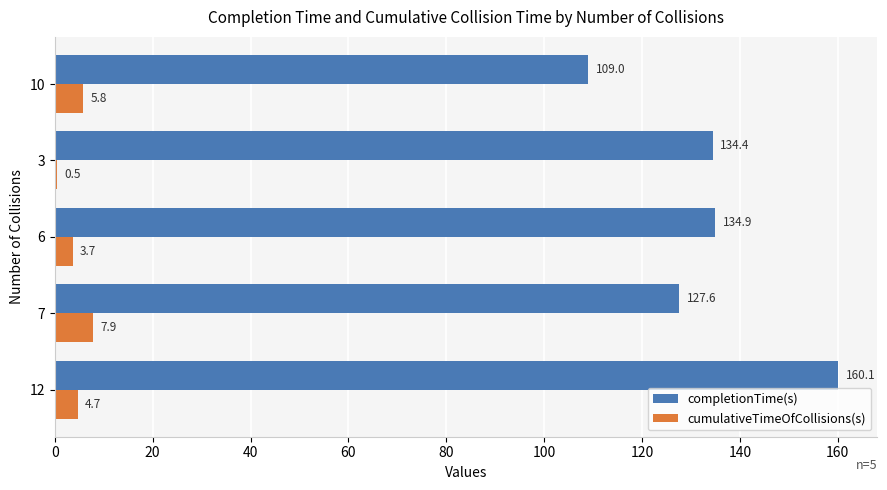

Where is cumulativeTimeOfCollisions(s) nearest to the value 4?

6